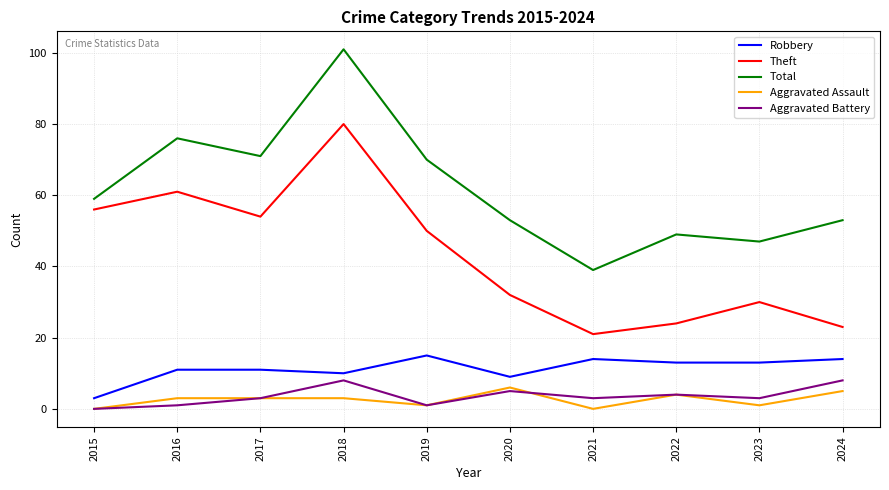

Which series has the widest spread of values?

Total